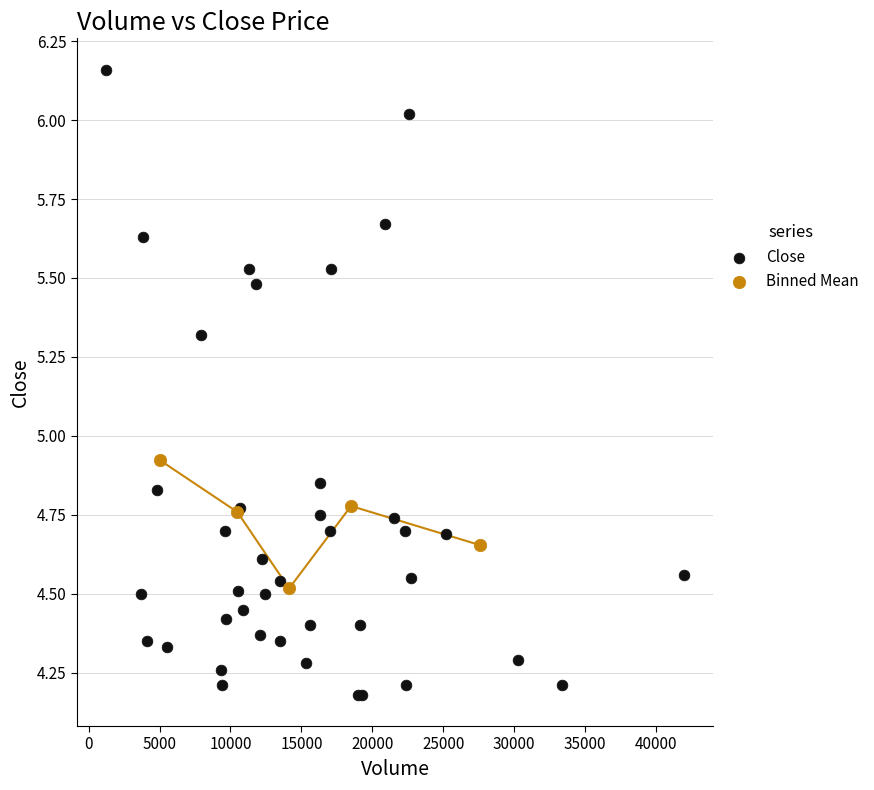

Which series contains the highest Y value?

Close